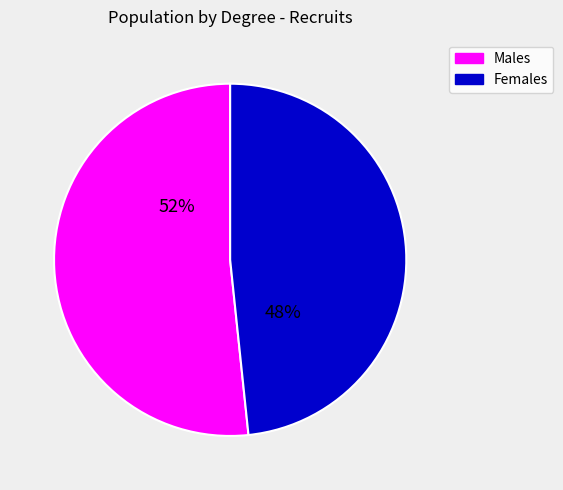

Is there a majority slice in this chart?

Yes